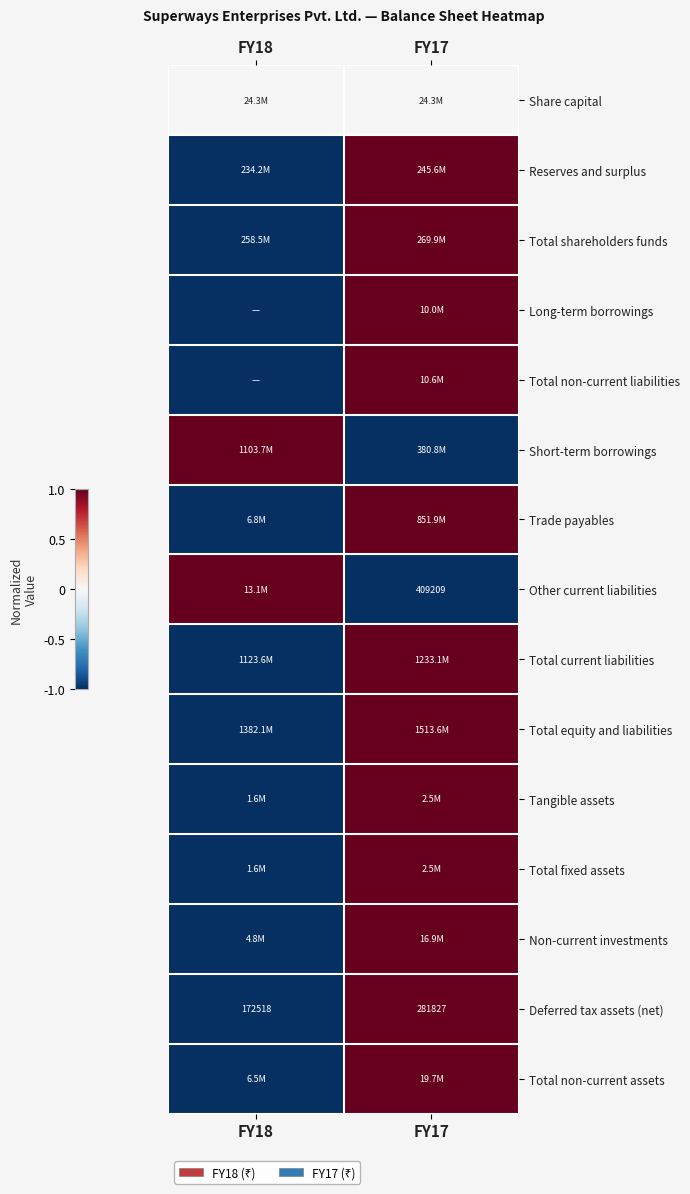

True or false: Tangible assets has a value of 1 at FY17.

False